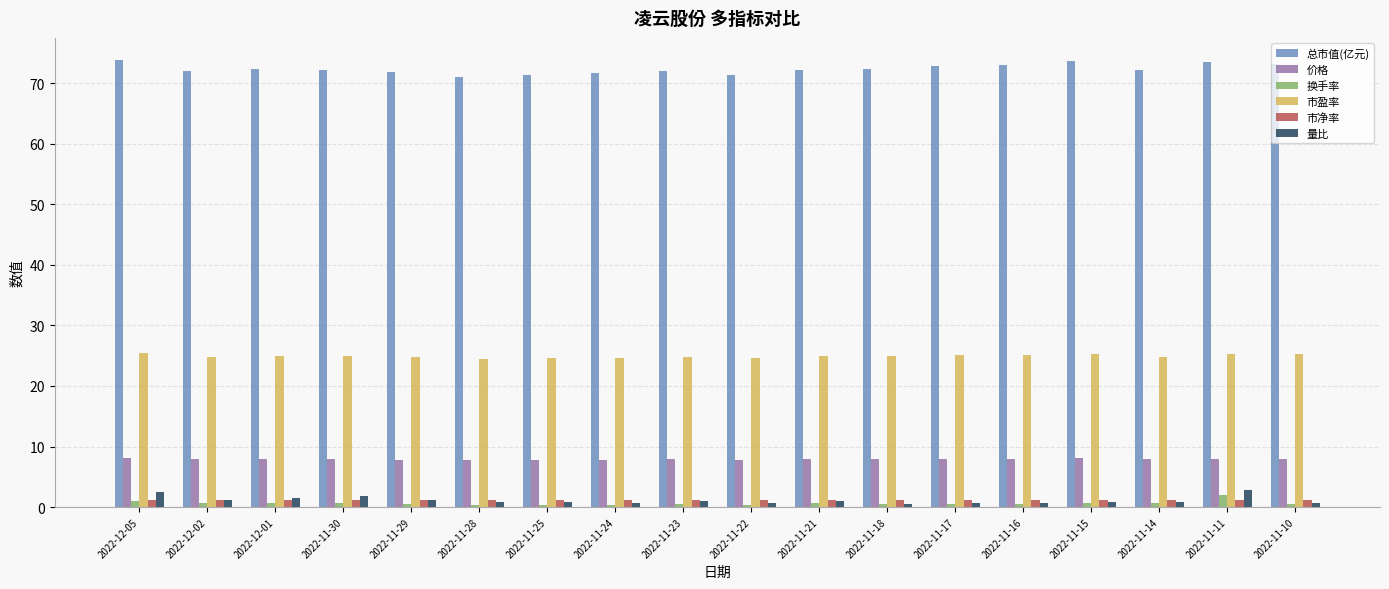

What is the greatest value displayed?

73.8